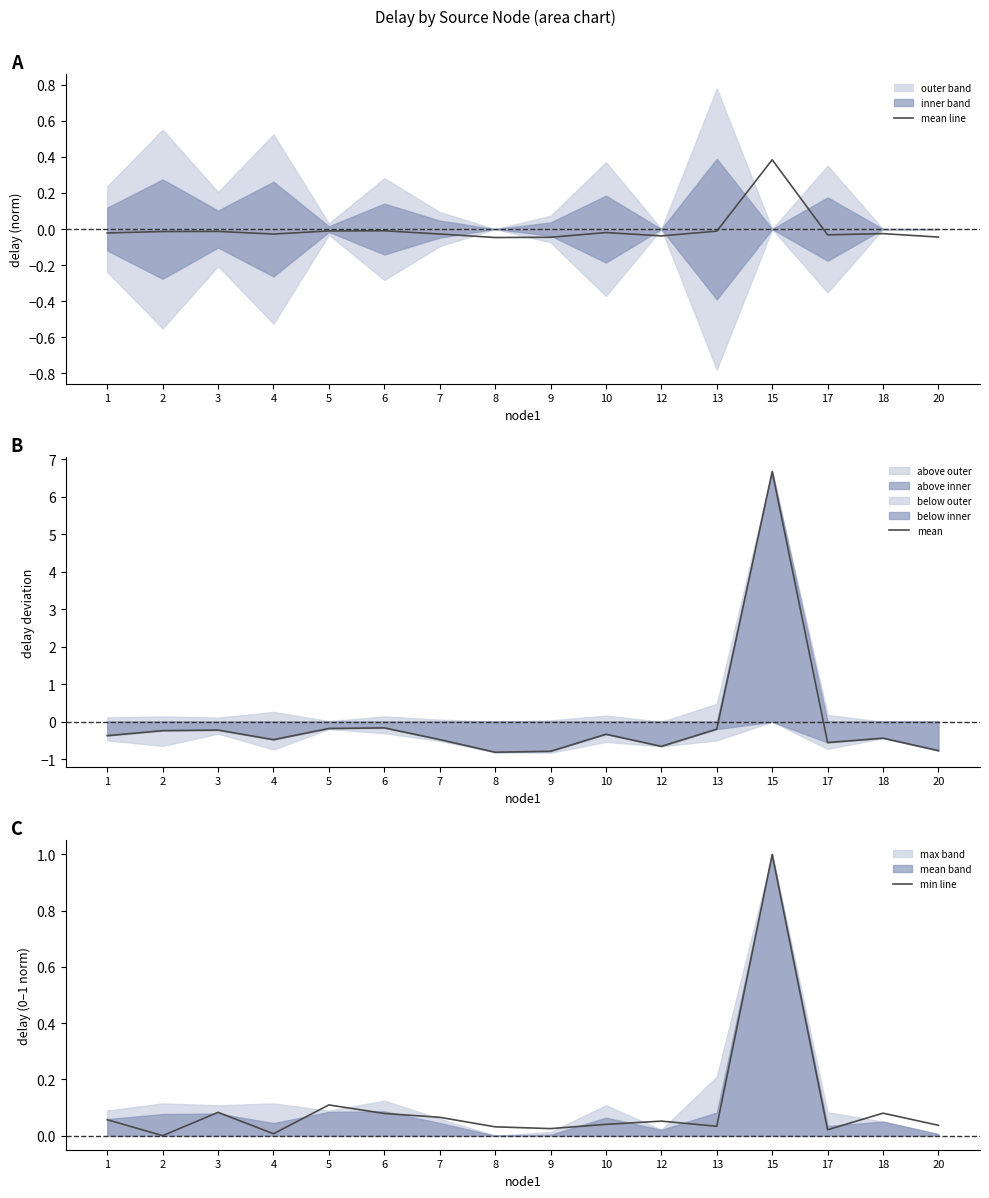

Does the chart have visible grid lines?

No